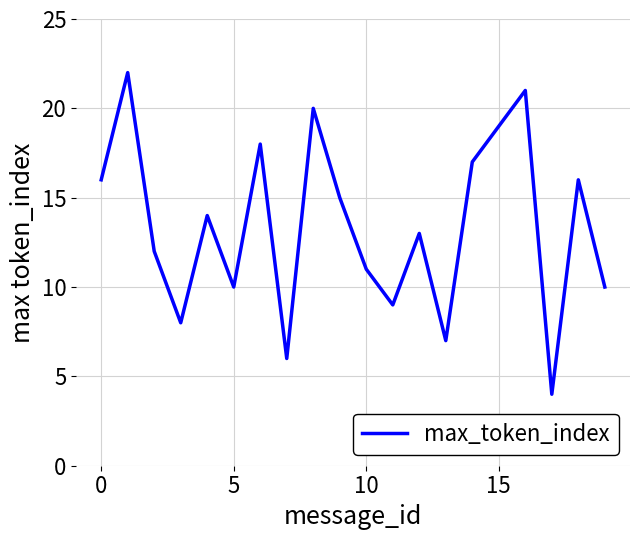

What is the greatest value displayed?

22